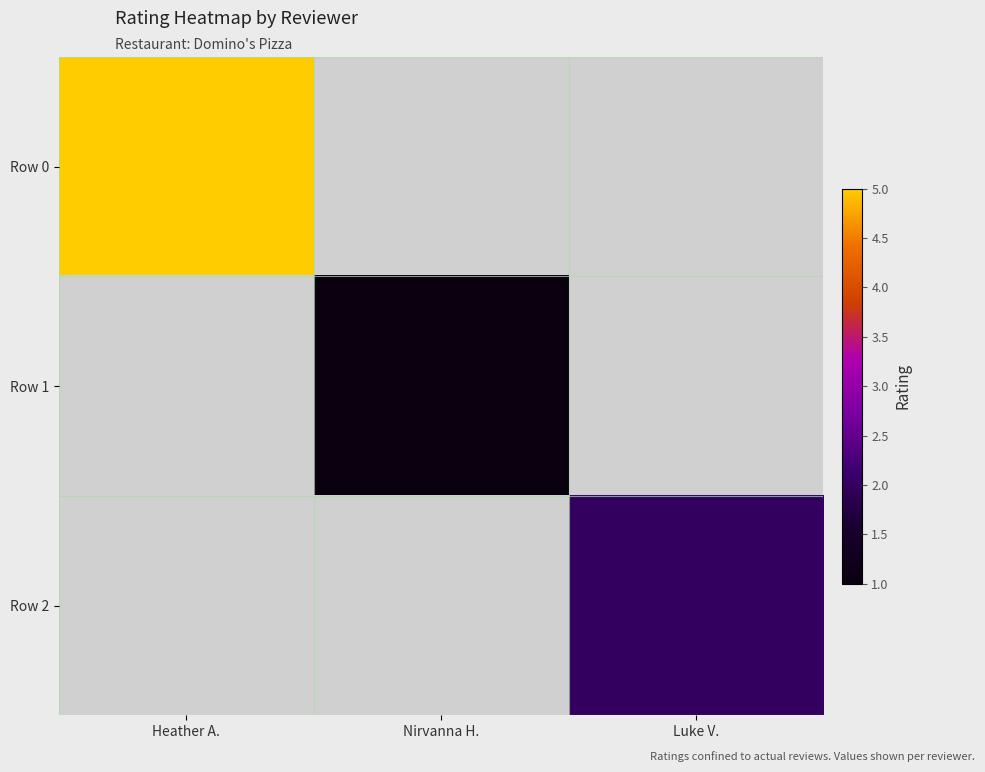

At which category does the chart reach its minimum across all series?

Nirvanna H.